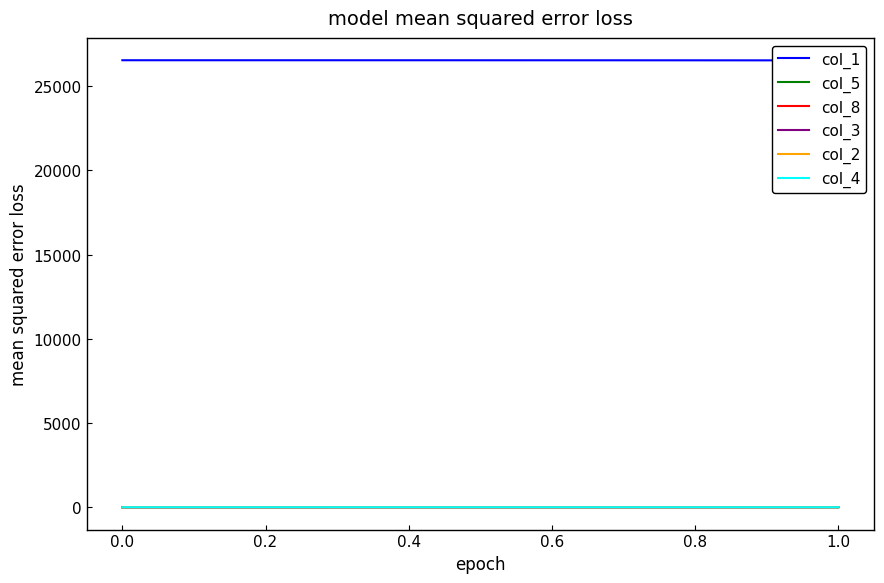

Does the chart display data point markers on the line(s)?

No